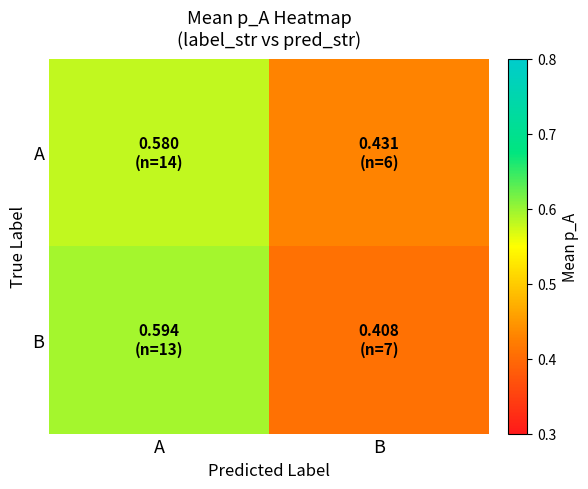

What is the minimum value shown in the chart?

0.4